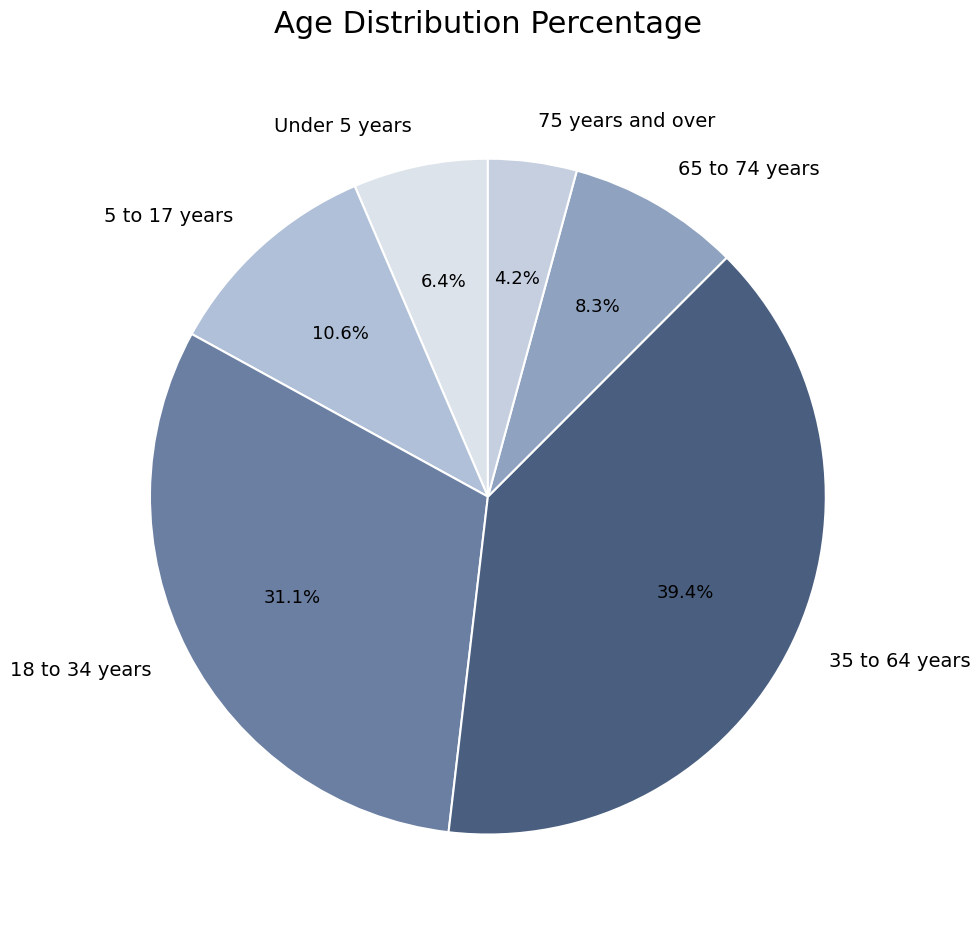

To the nearest percent, what portion does 35 to 64 years represent?

39%